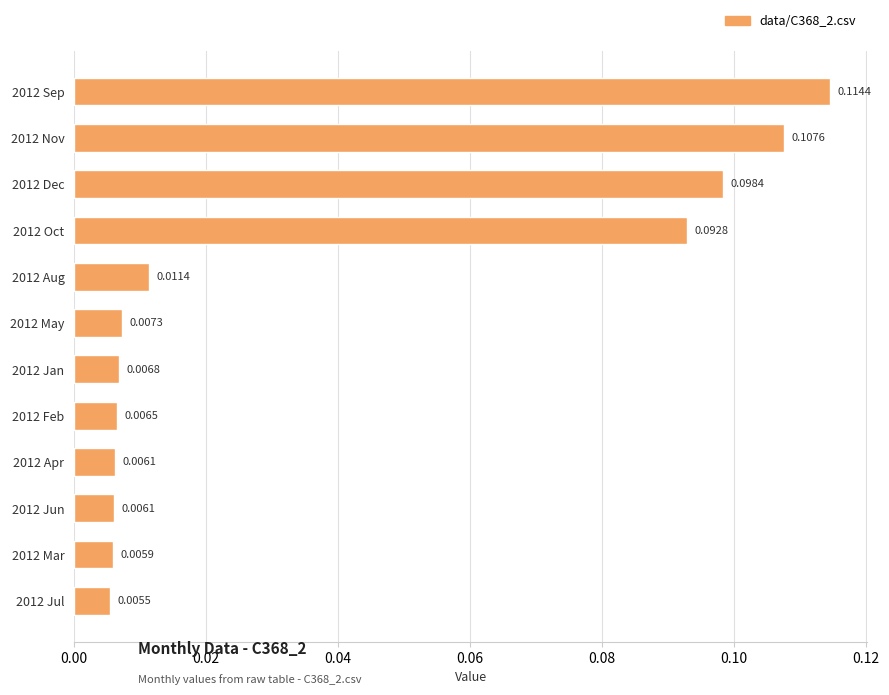

Which has a higher value, 2012 Oct or 2012 May?

2012 Oct